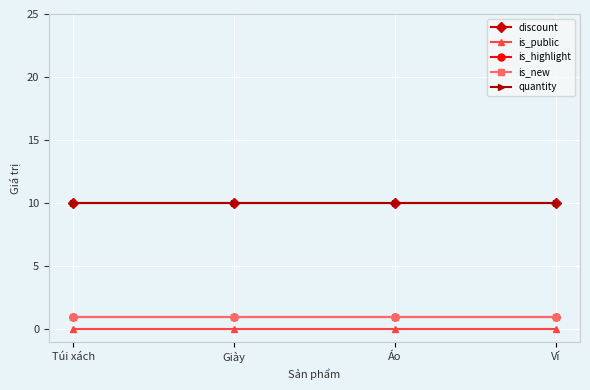

Is this an area chart (filled region under the line)?

No